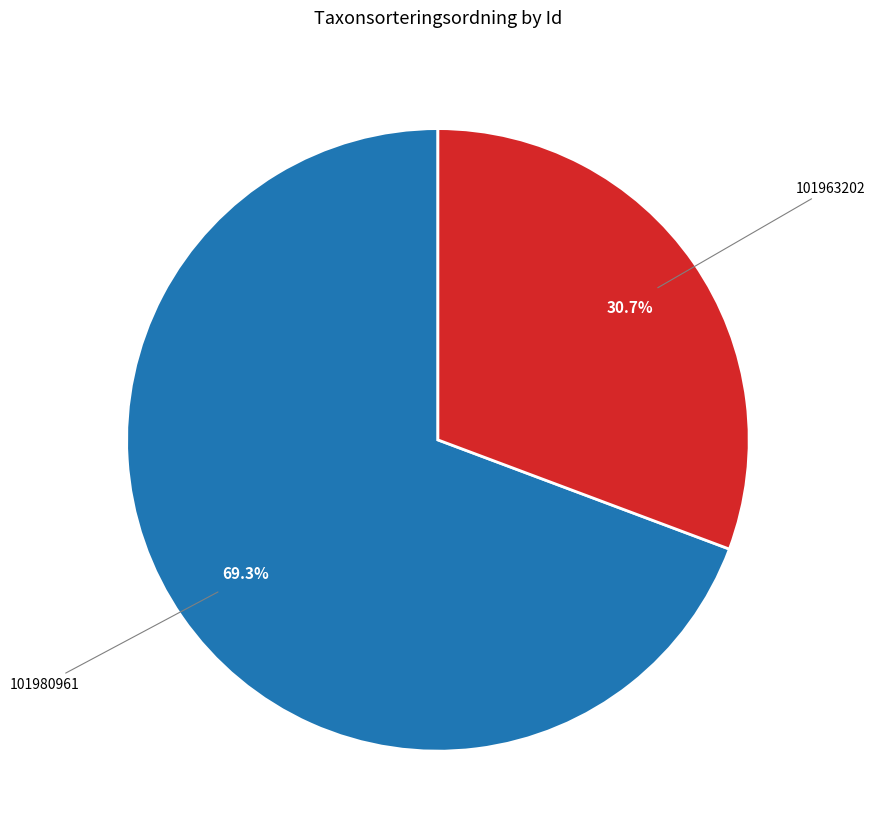

Is there any slice that represents more than half of the pie?

Yes